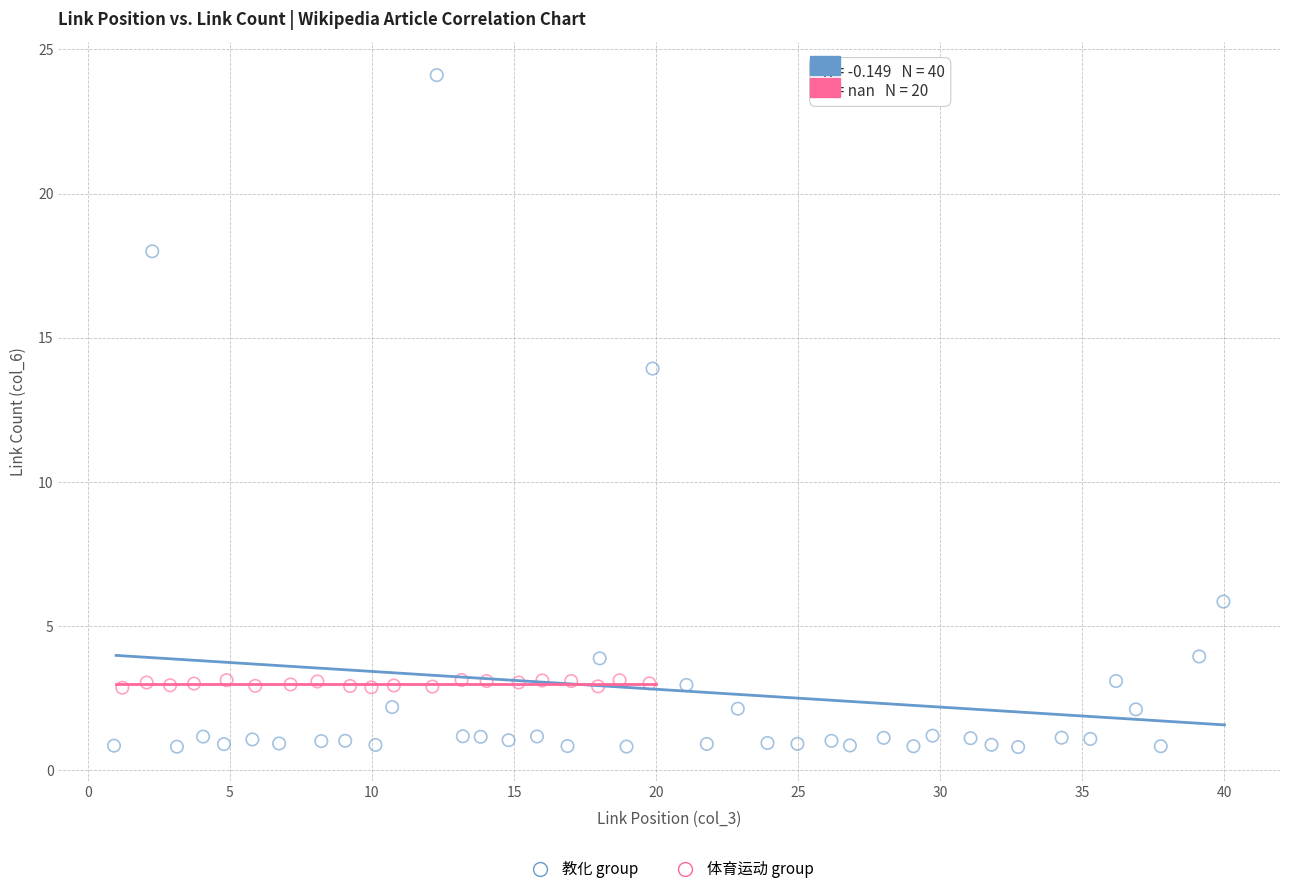

Which series contains the lowest Y value?

教化 group